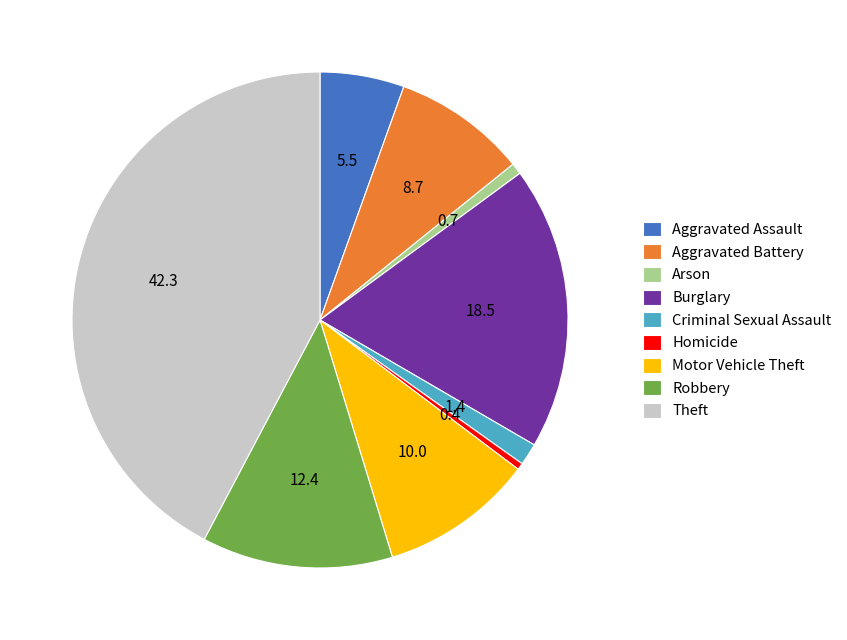

True or false: Theft accounts for 52% of the total.

False